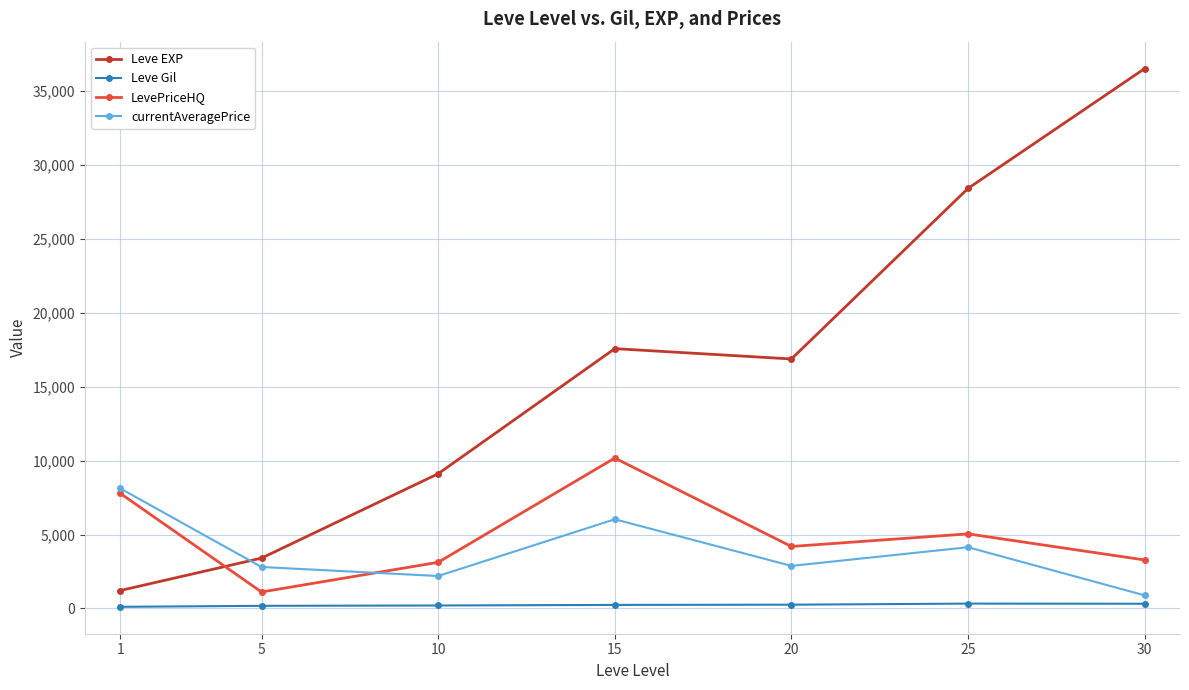

List the series in order of their peak value, highest first.

Leve EXP, LevePriceHQ, currentAveragePrice, Leve Gil